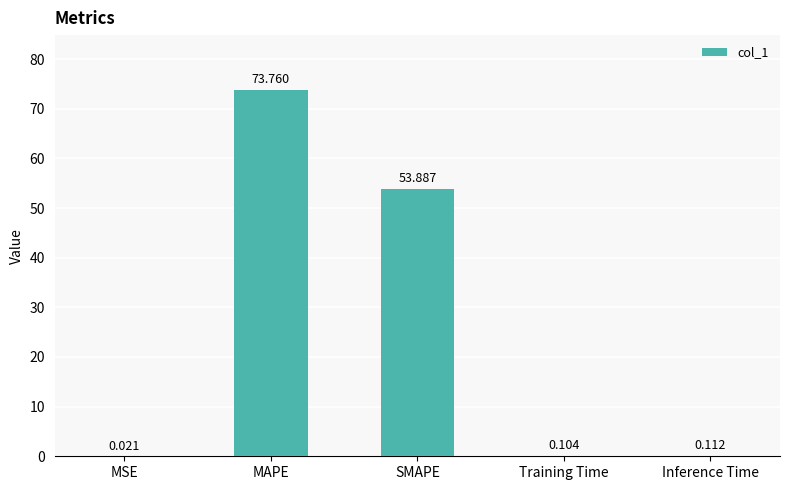

What is the change in value from MAPE to Training Time?

-73.7